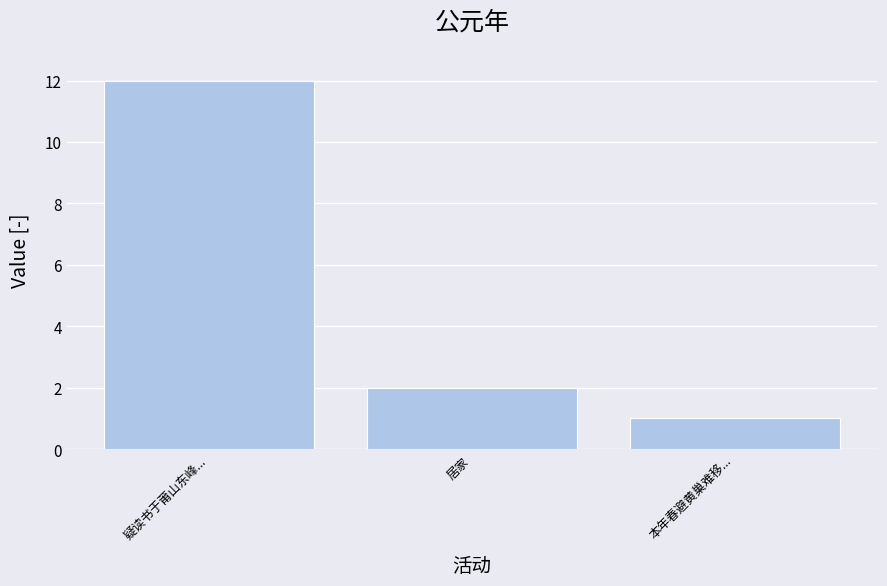

What is the difference between the values at 疑读书于莆山东峰... and 居家?

10